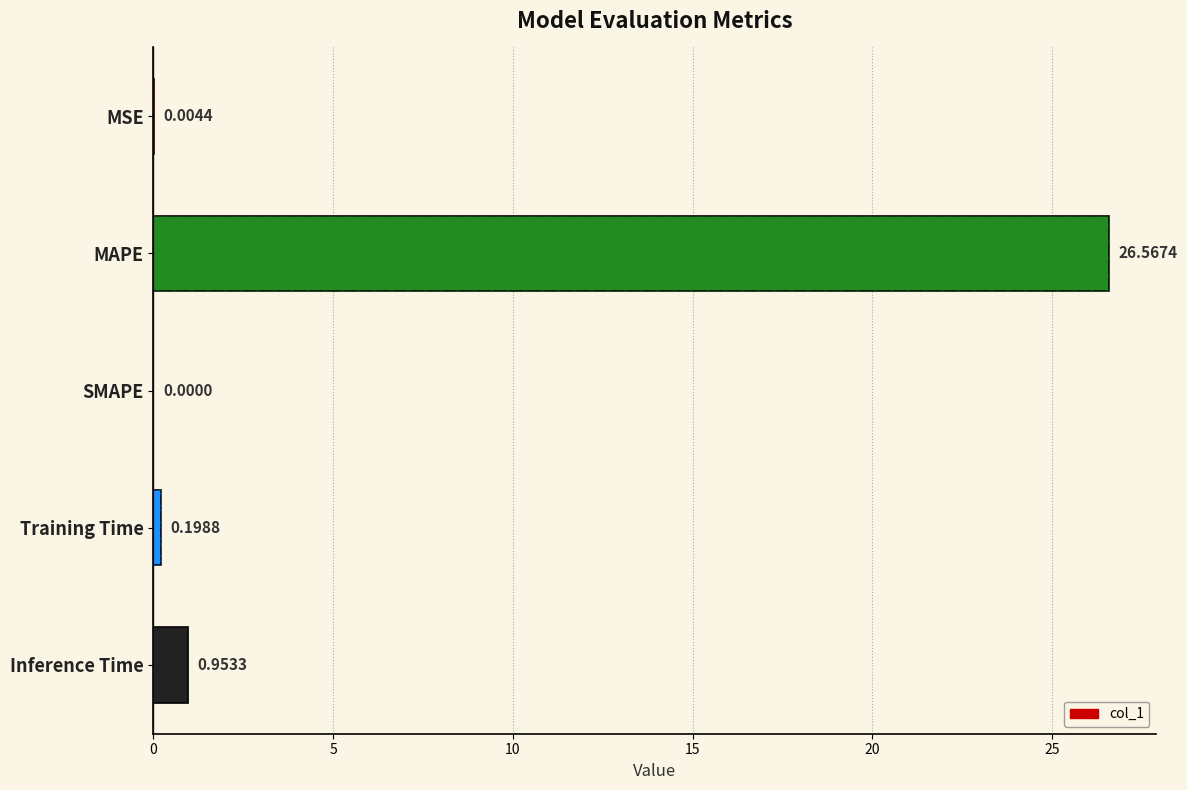

How many positive values are there?

4